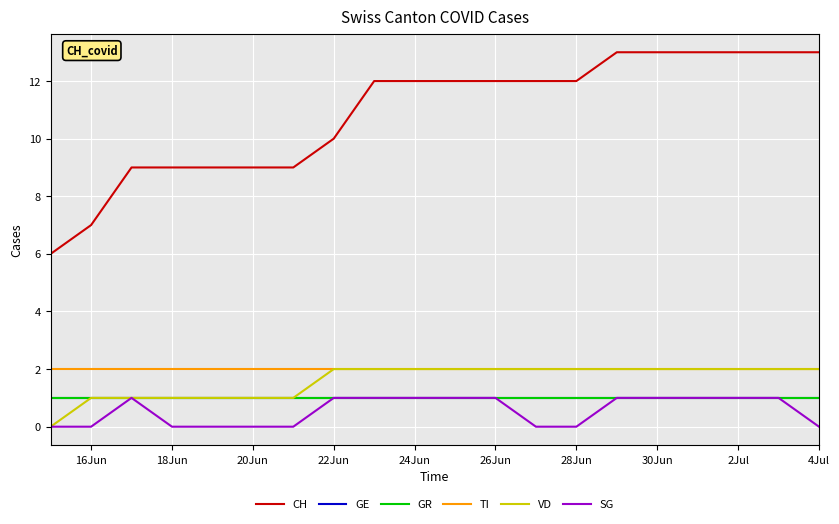

True or false: CH has more than 0 points higher than both neighbors.

False